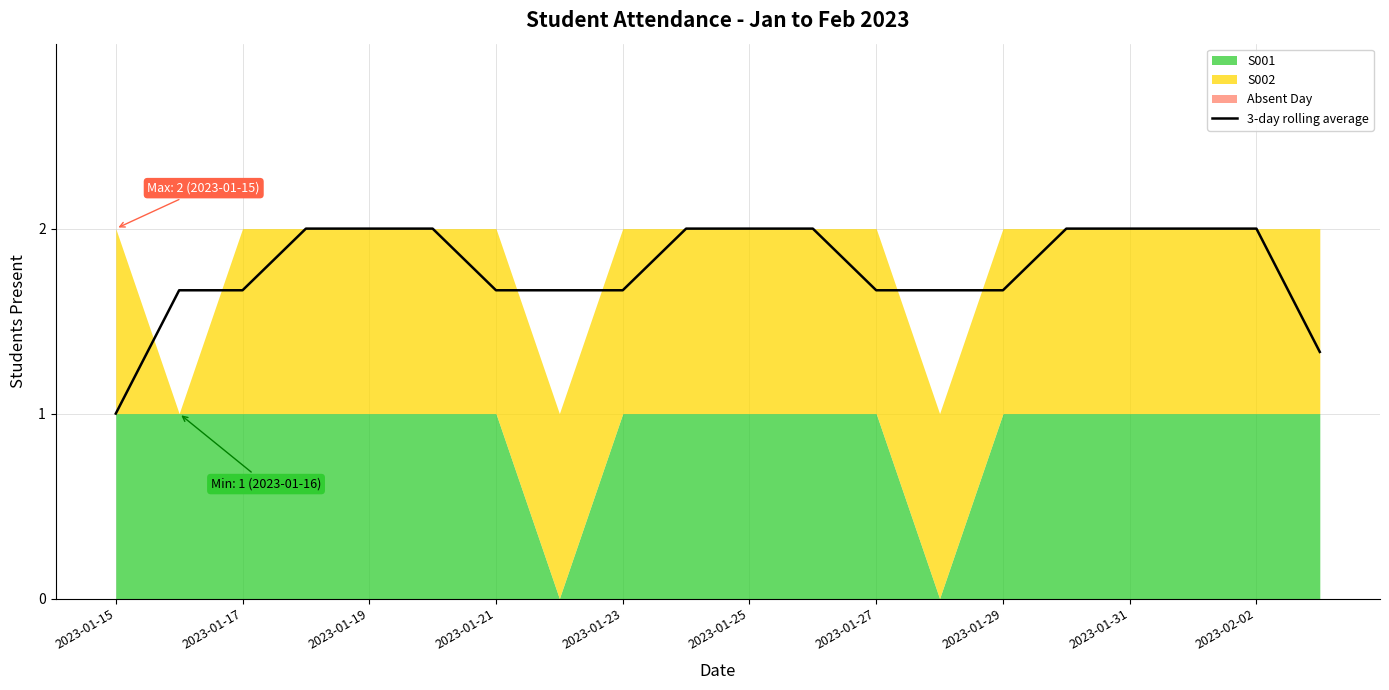

The 3-day rolling average series shows 3.0 at 2023-01-29. True or false?

False